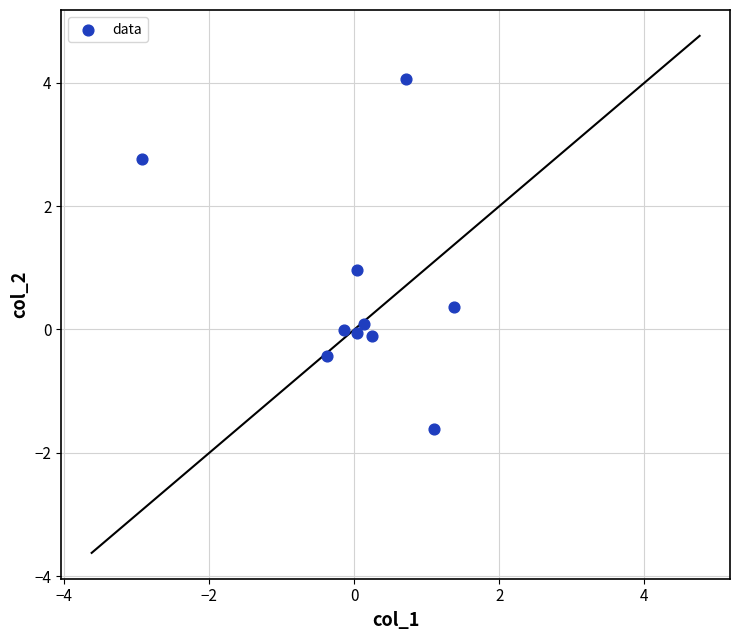

What is the range of Y values (max minus min)?

5.7